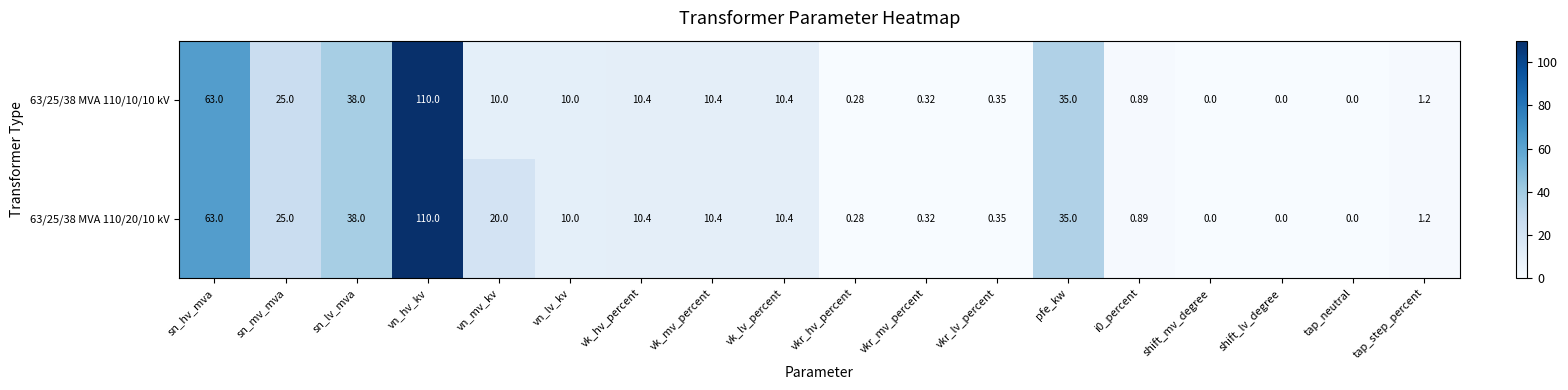

Where is 63/25/38 MVA 110/20/10 kV nearest to the value 55?

sn_hv_mva